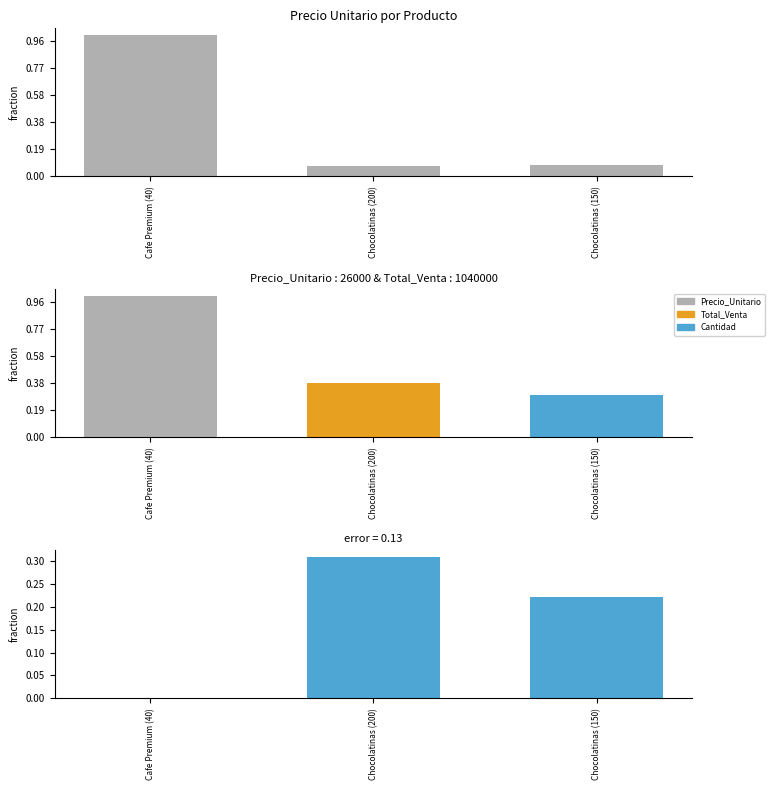

How many data points in residual are above 0?

2